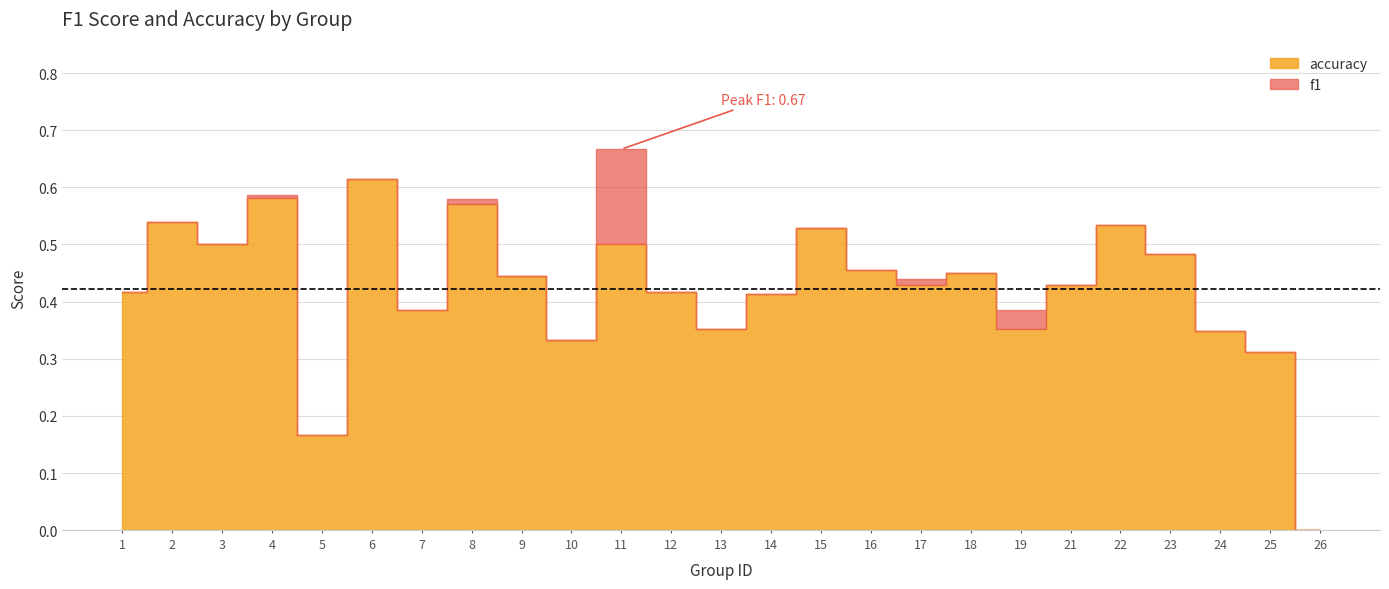

How many series are shown in this chart?

2